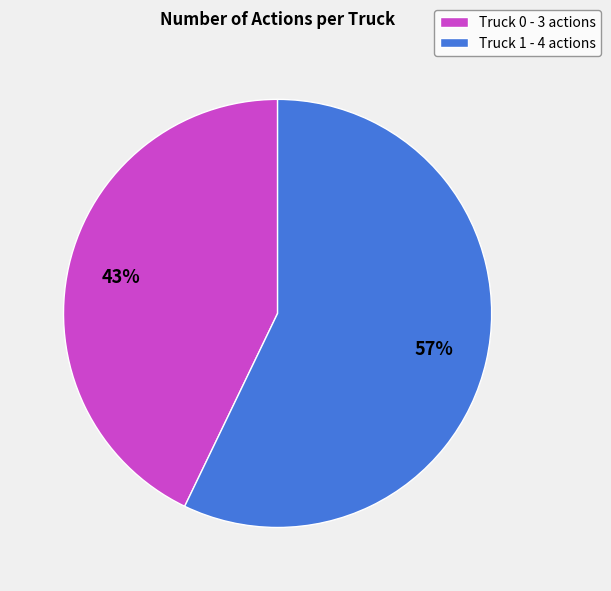

Count the number of slices in the pie.

2